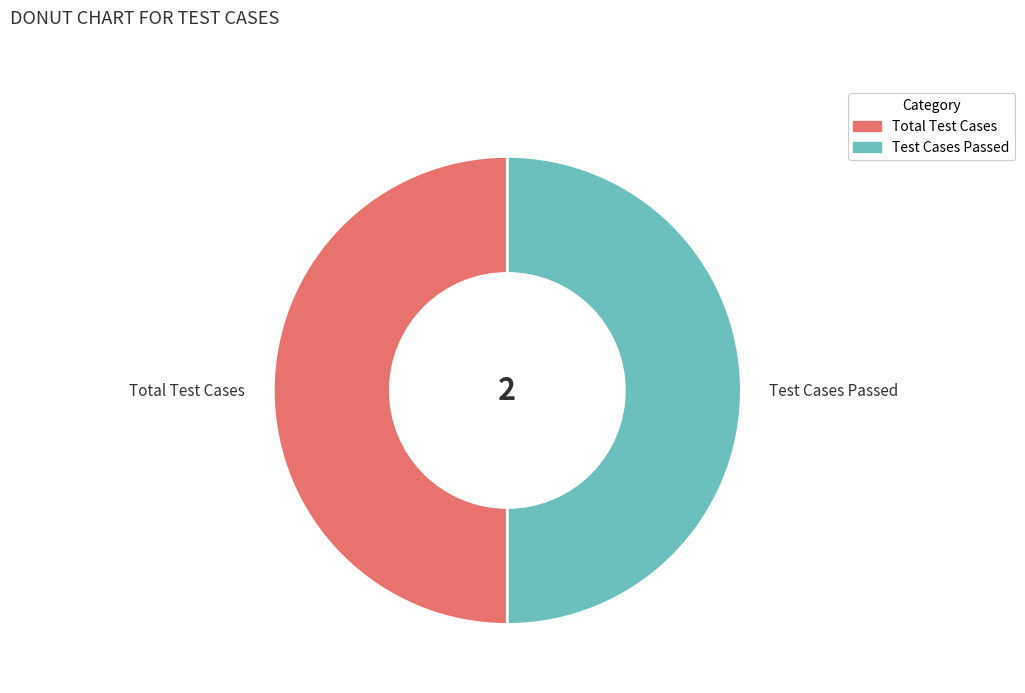

What is the ratio of the value at Total Test Cases to the value at Test Cases Passed?

1.0